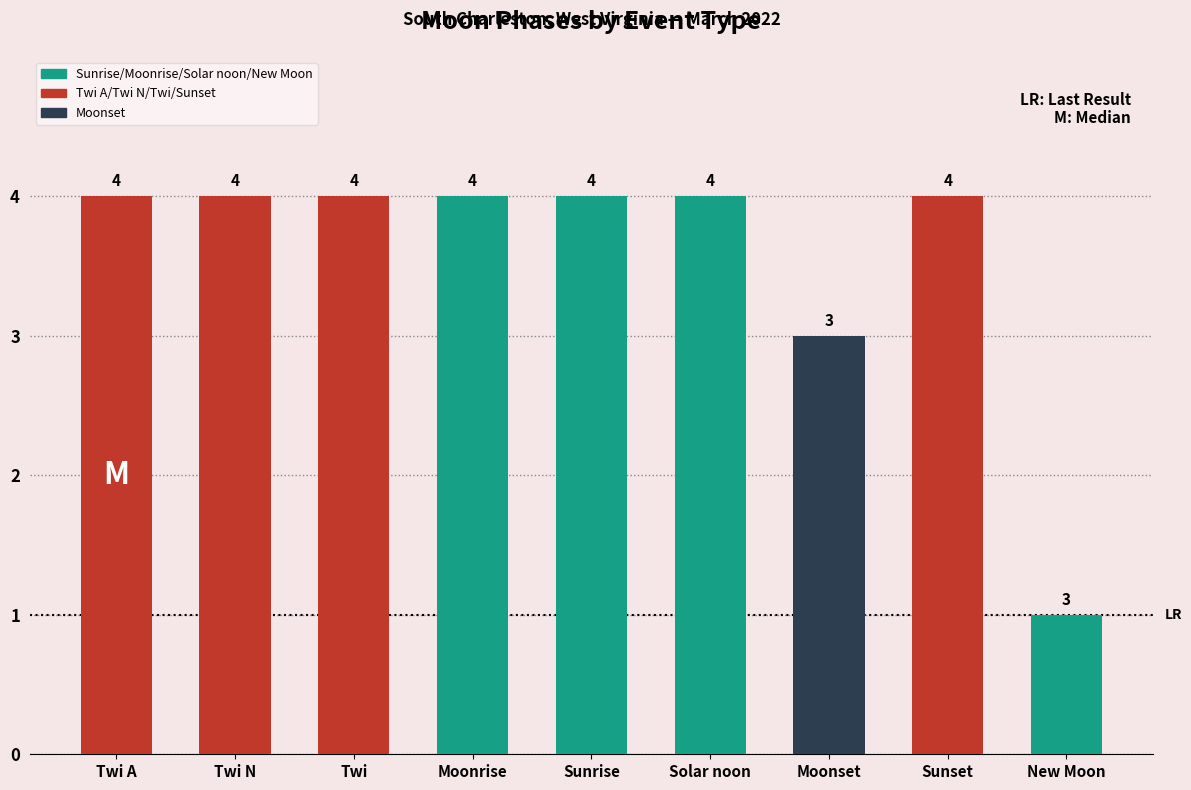

What is the value of the 1st bar from the left?

4